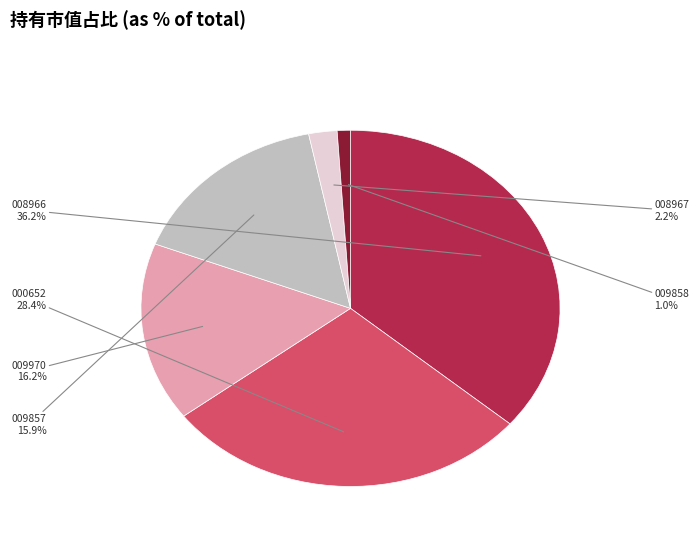

Is there any slice that represents more than half of the pie?

No